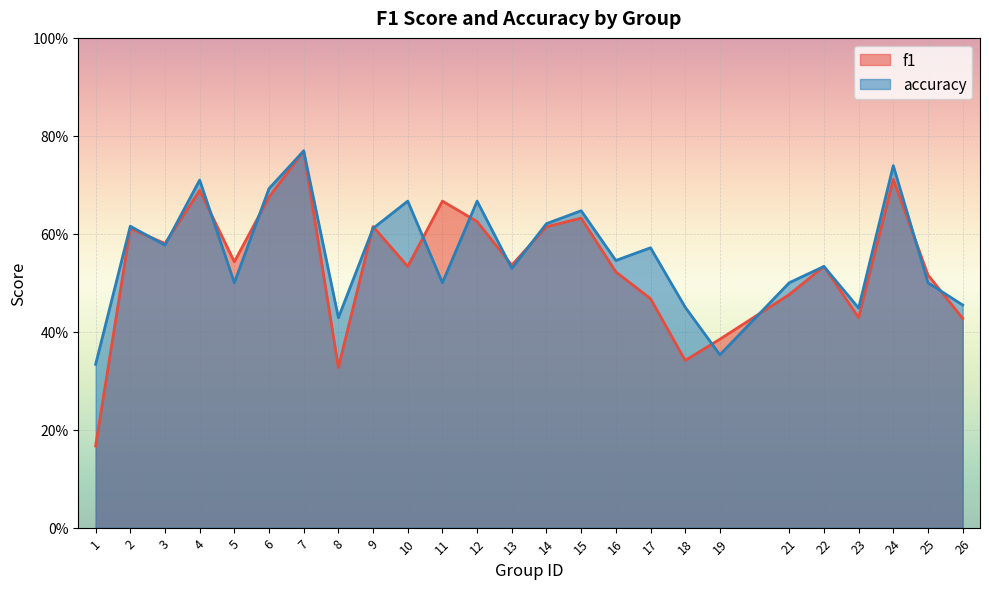

Where is f1 nearest to the value 0?

1